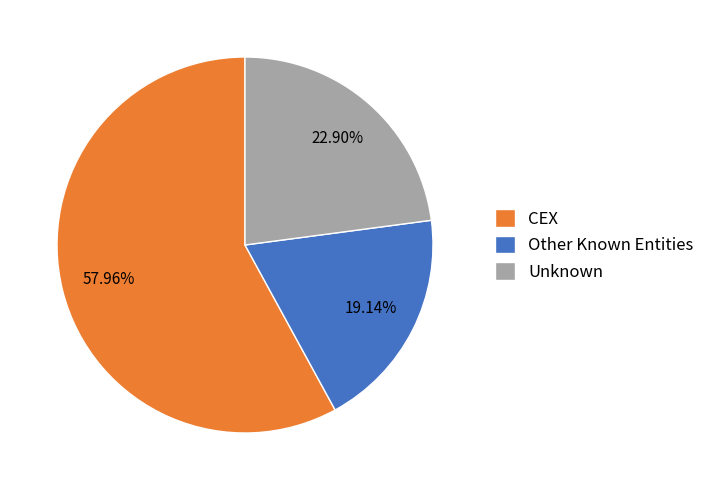

Between CEX and Other Known Entities, which is larger?

CEX